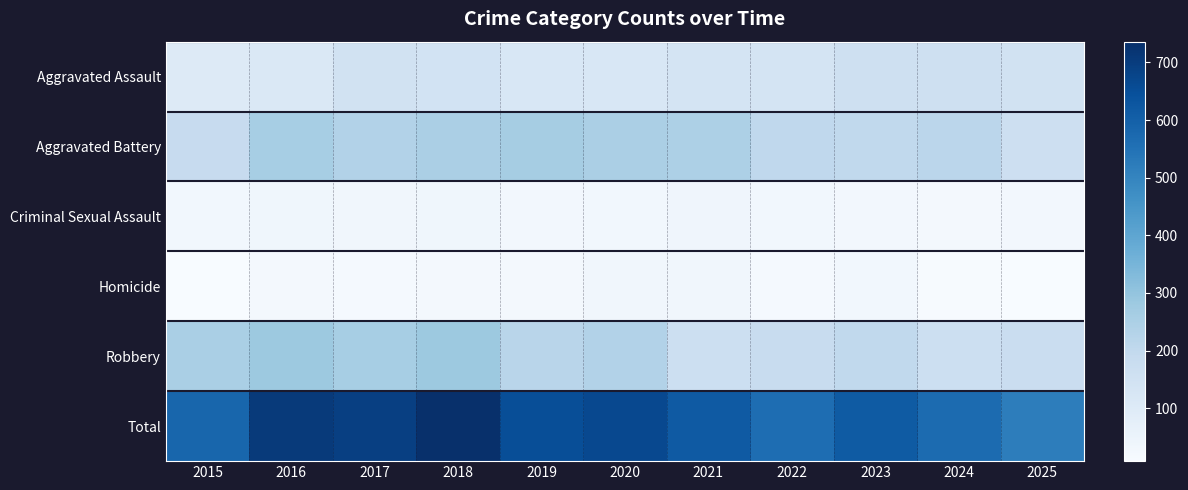

List the series in order of their peak value, lowest first.

Homicide, Criminal Sexual Assault, Aggravated Assault, Aggravated Battery, Robbery, Total